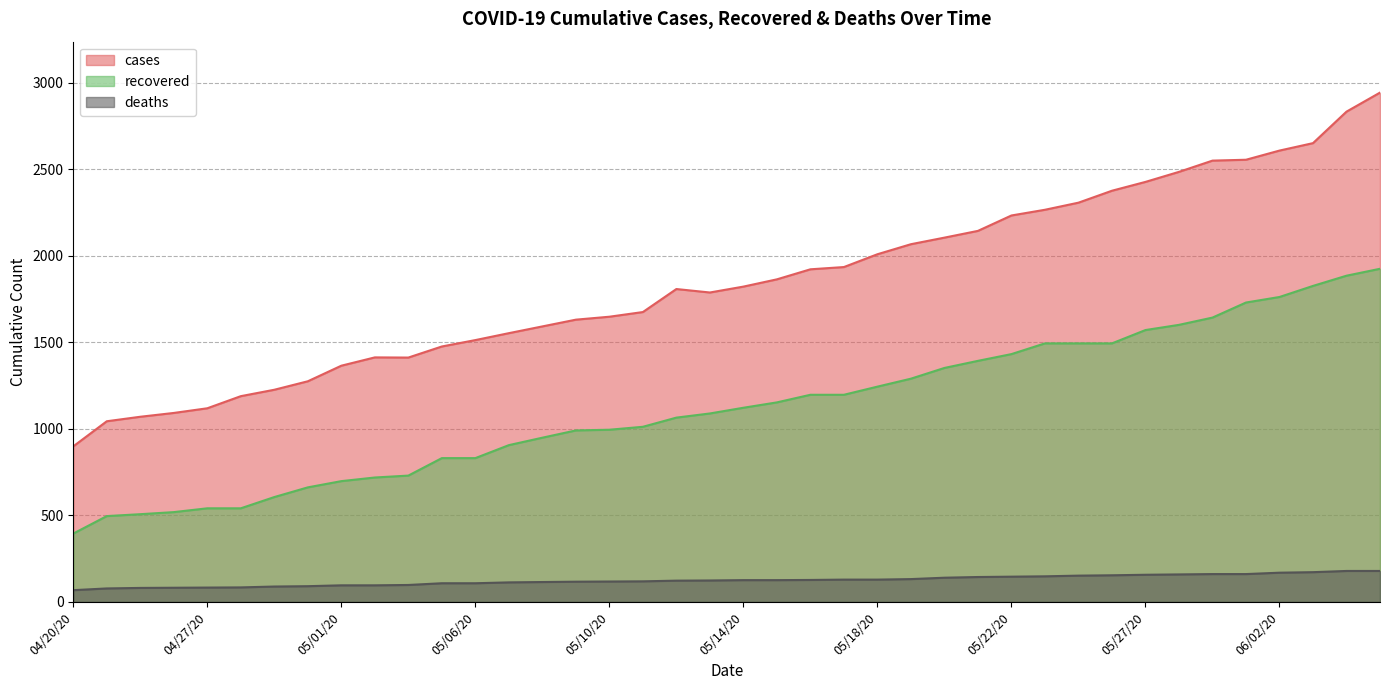

At 04/29/20, list the series in order from largest to smallest.

cases, recovered, deaths